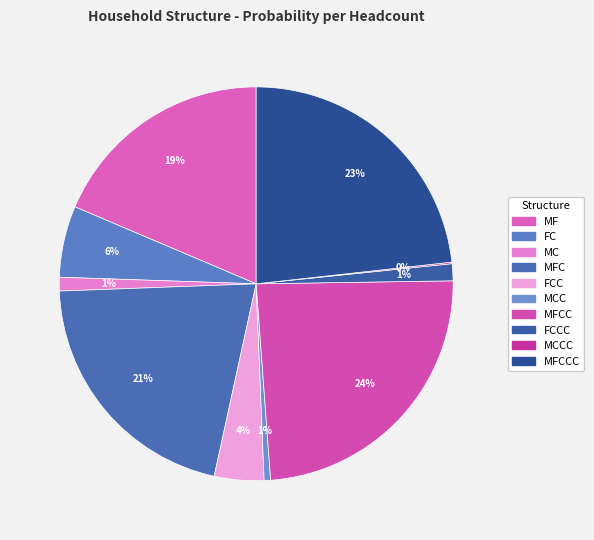

To the nearest percent, what portion does MFCCC represent?

23%